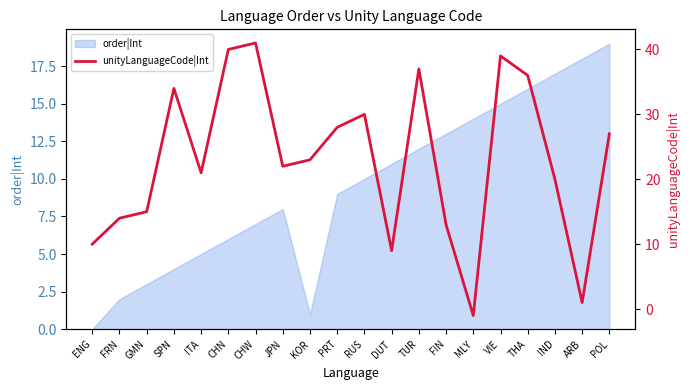

What is the difference between the maximum and minimum values?

42